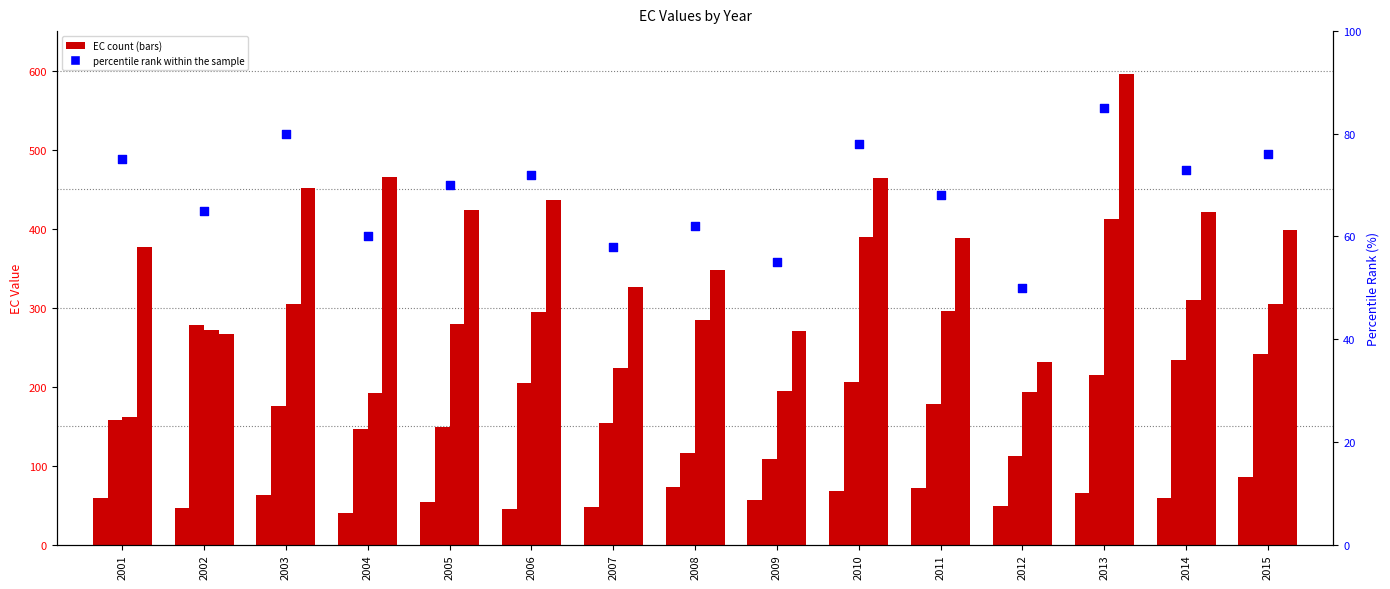

At which category is the sum across all series the highest?

2013